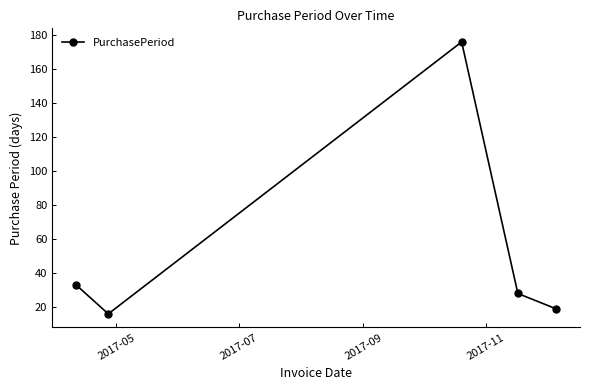

What is the difference between the second highest and second lowest values?

14